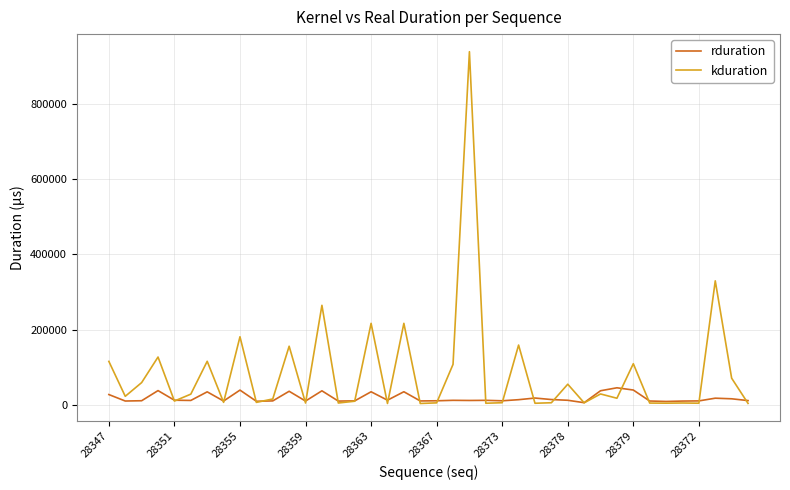

What is the greatest value displayed?

938677